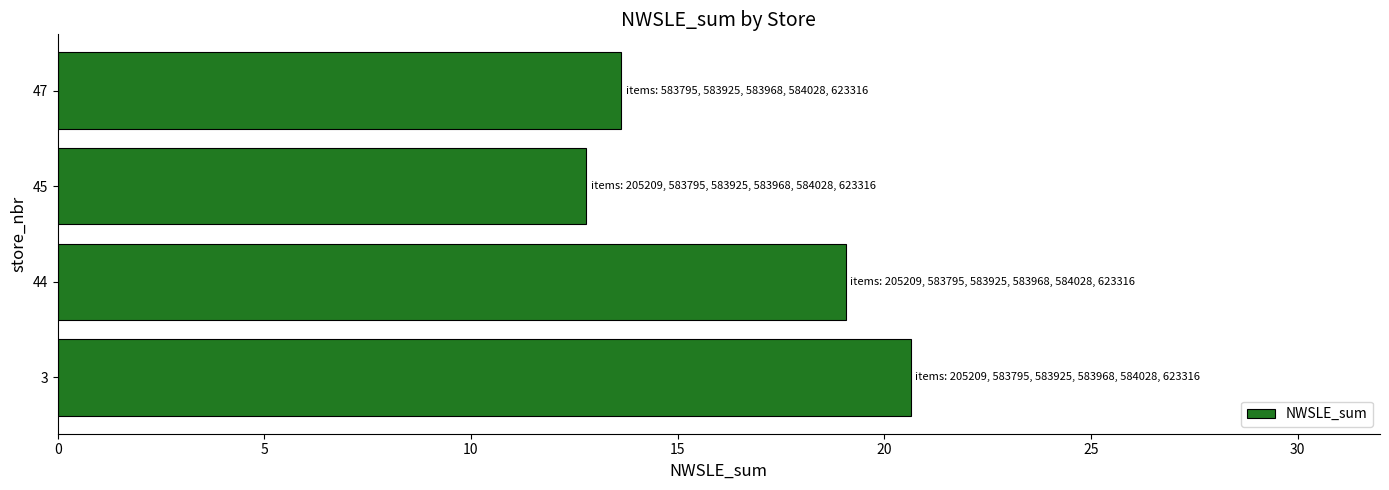

Where is the data nearest to the value 16?

47